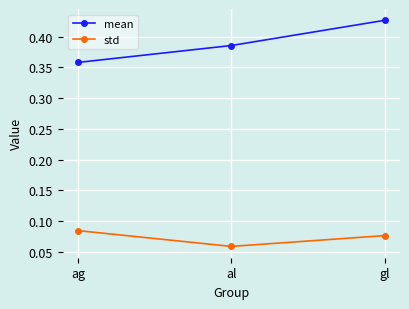

Count the std values in the range 0 to 1.

3